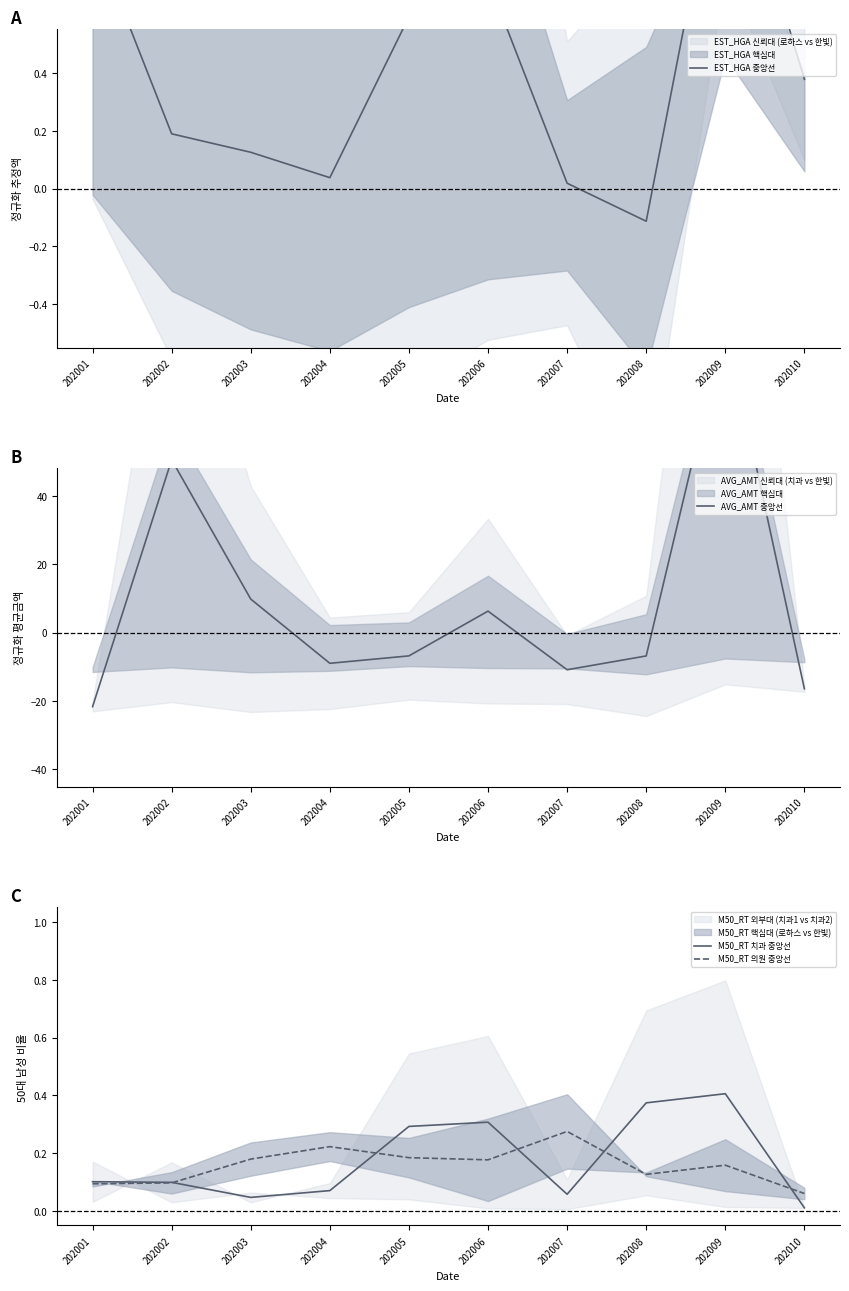

At which category does EST_HGA 중앙선 reach its first local peak?

202006